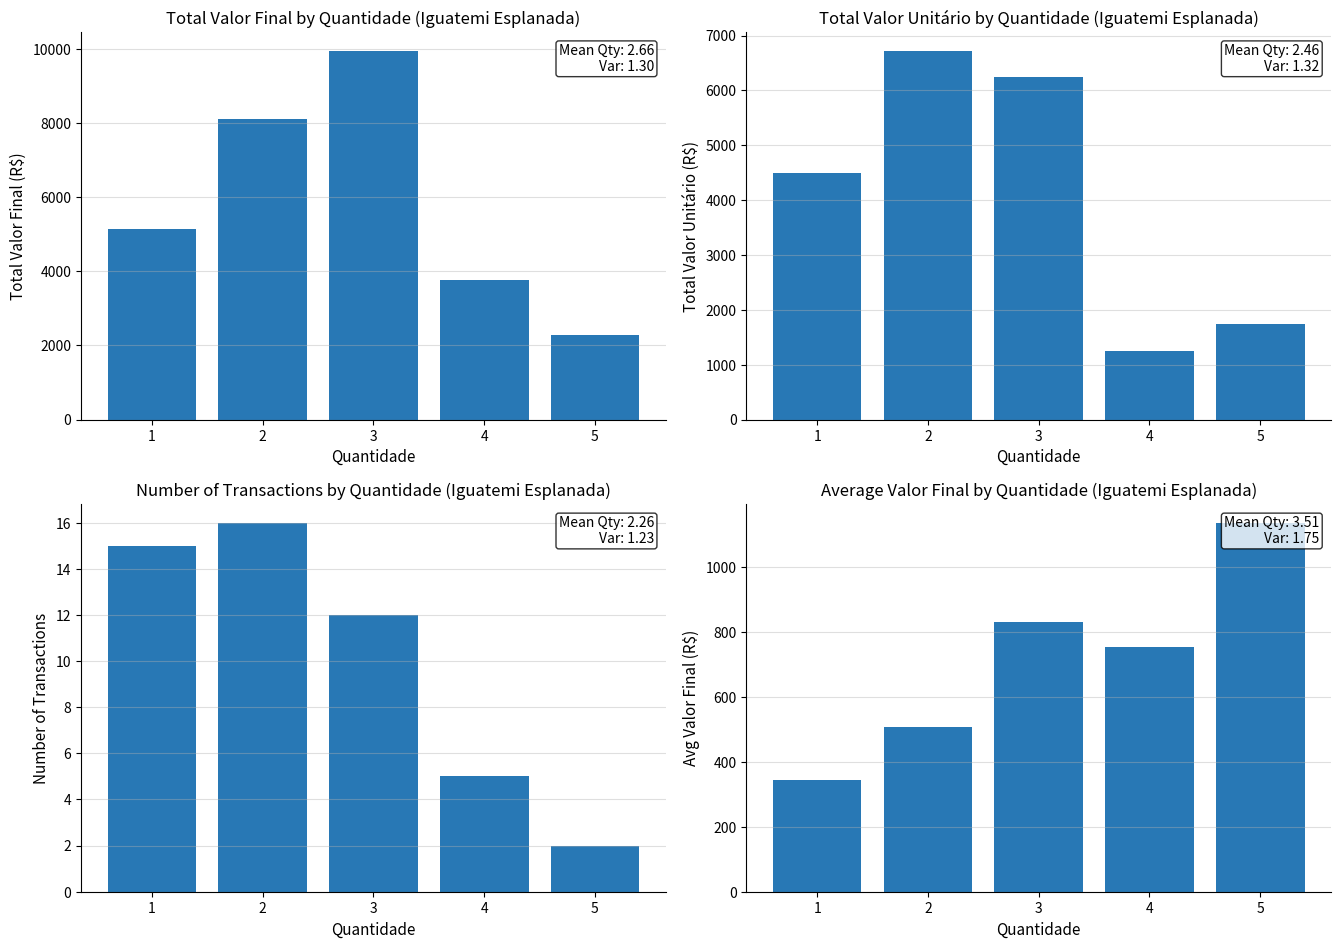

The value of Valor Unitário at 5 is 1750.0. True or false?

True